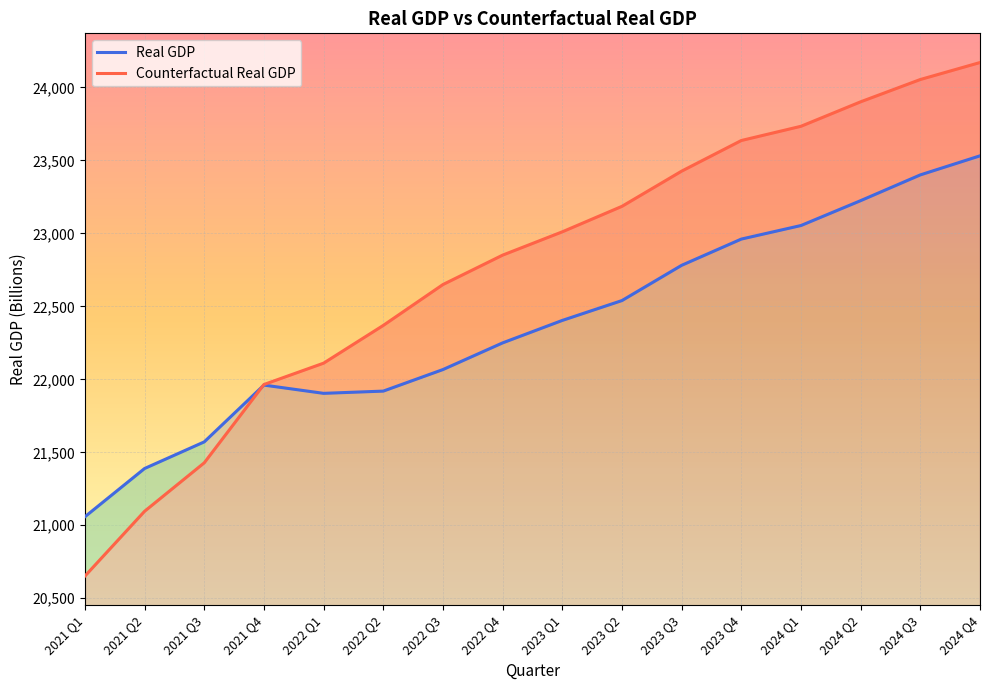

What are all the series names shown in the legend?

Real GDP, Counterfactual Real GDP